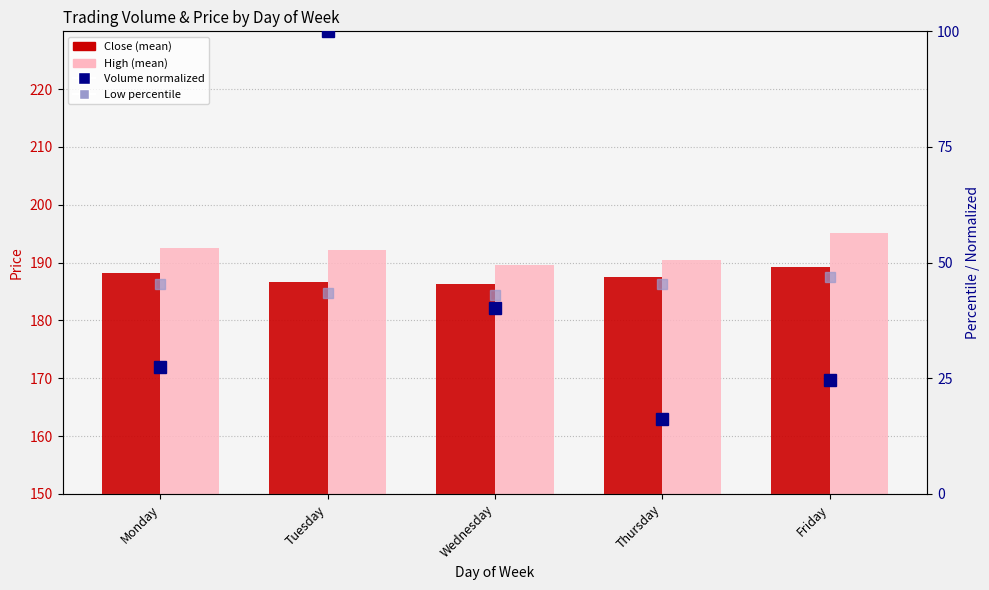

At which label does Volume (normalized) first exceed 27?

Monday